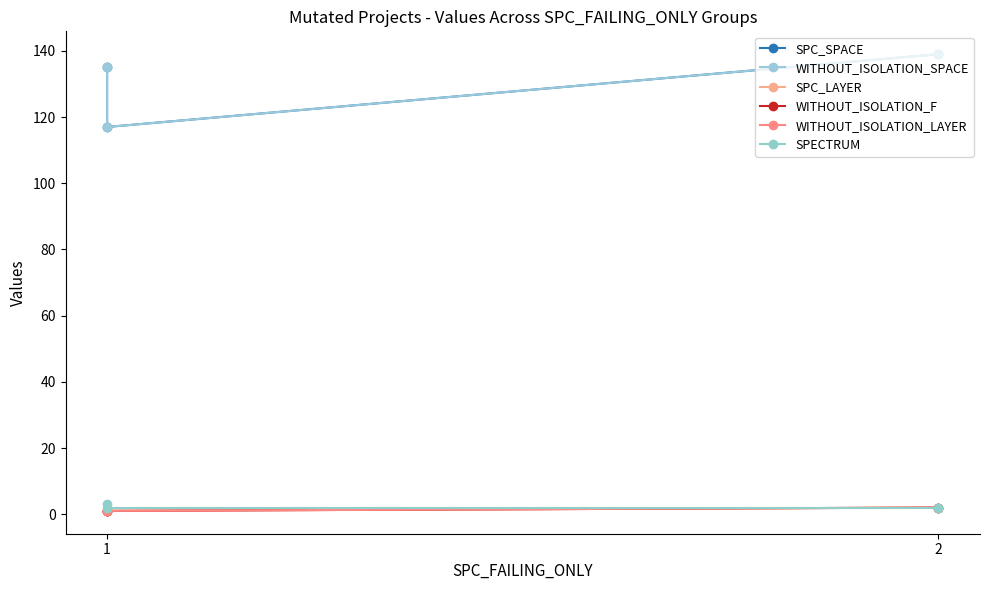

Is it true that SPC_SPACE equals 97 at 2?

False